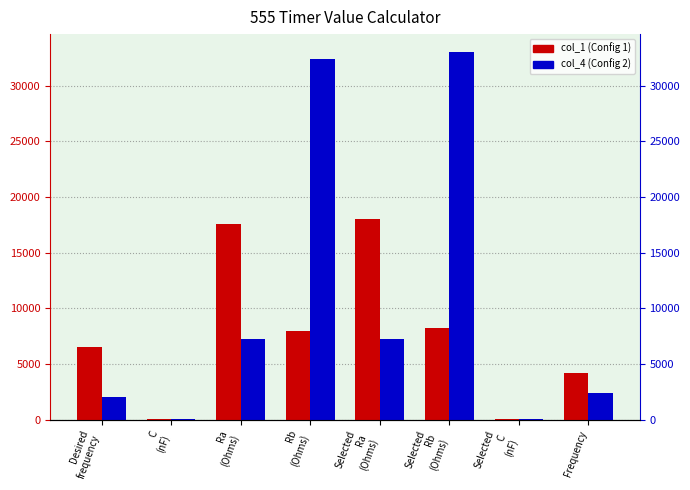

How many values in the col_4 (Config 2) series are below 7200?

4